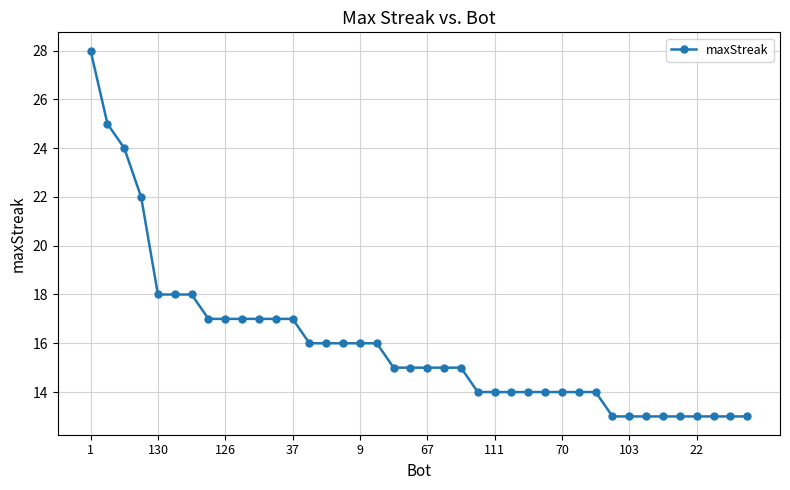

How many distinct data groups are displayed?

1